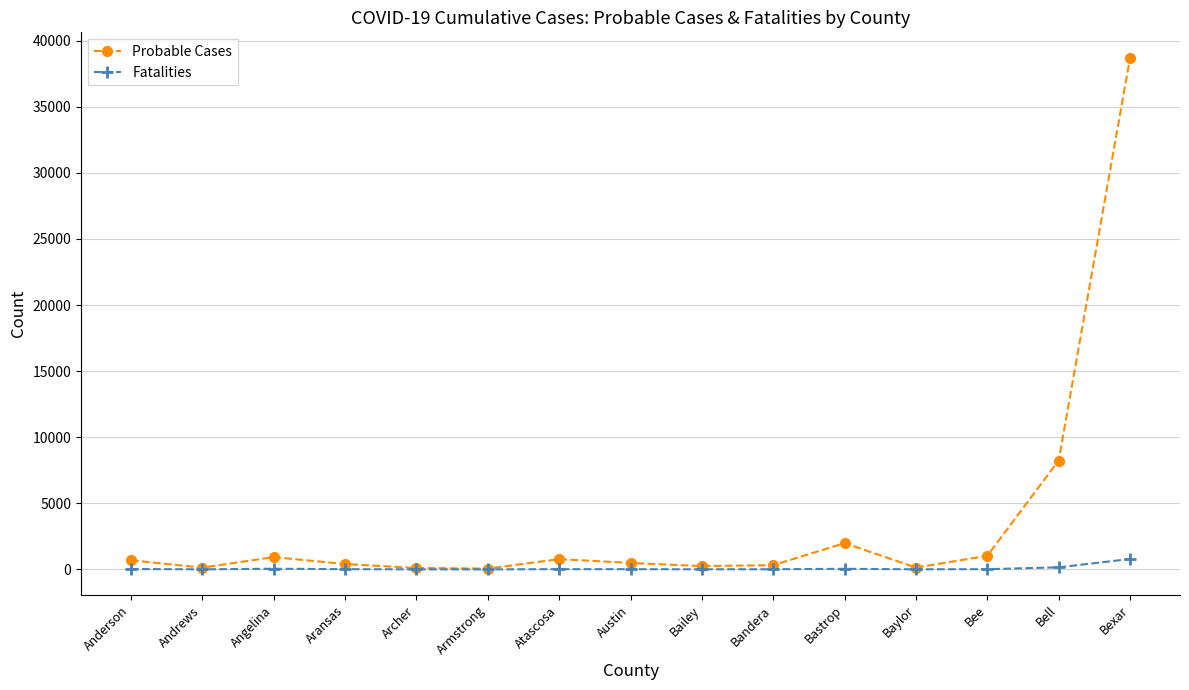

Count the number of categories in the chart.

15